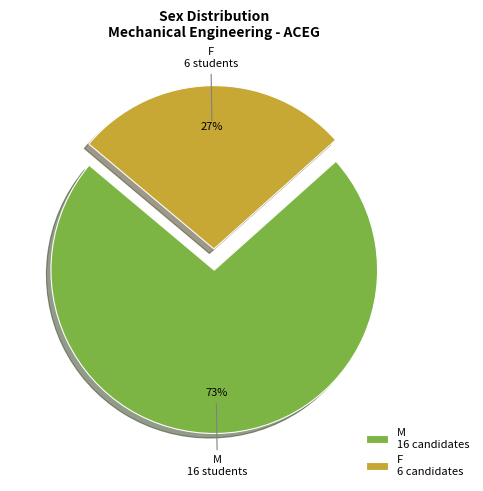

Is the sum of M and F greater than half?

Yes